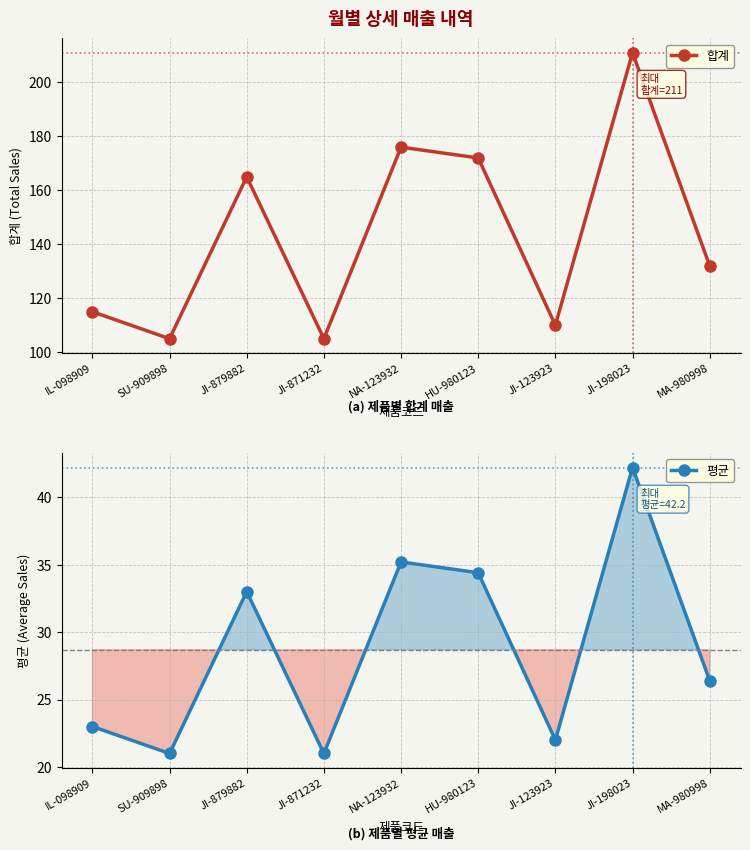

What is the total value across all series at JI-123923?

132.0